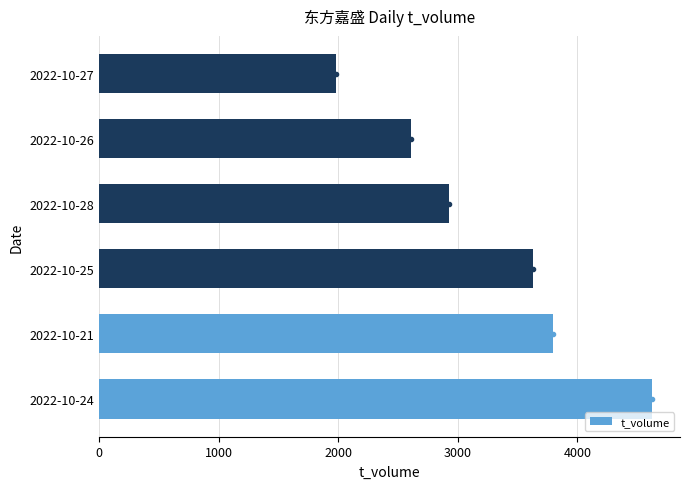

Is it true that the value at 2022-10-21 is 3794?

True